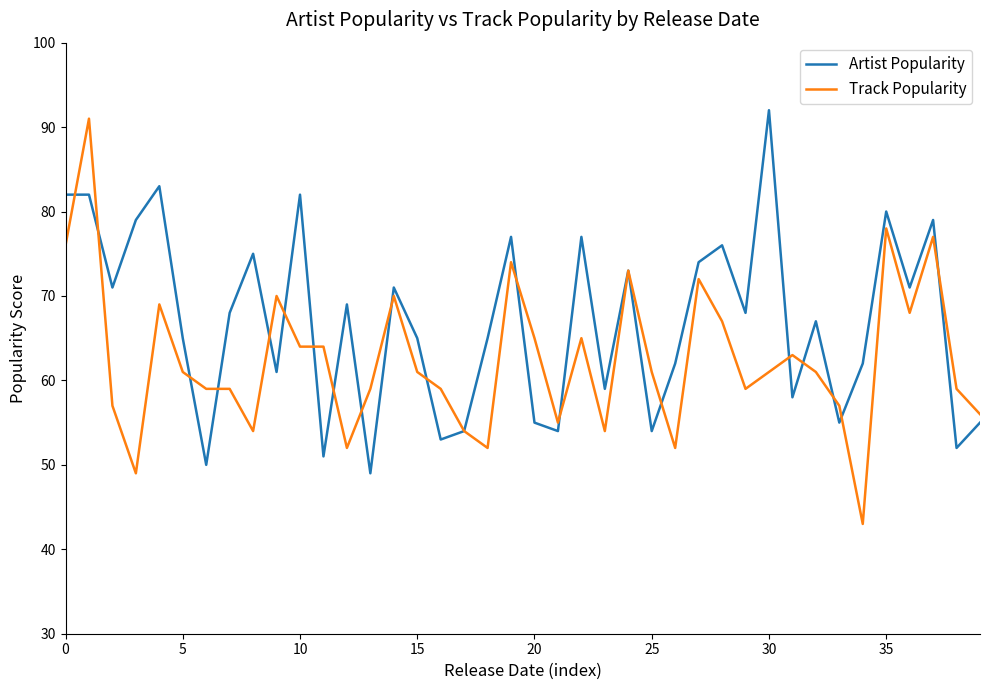

What is the maximum value for Track Popularity?

91